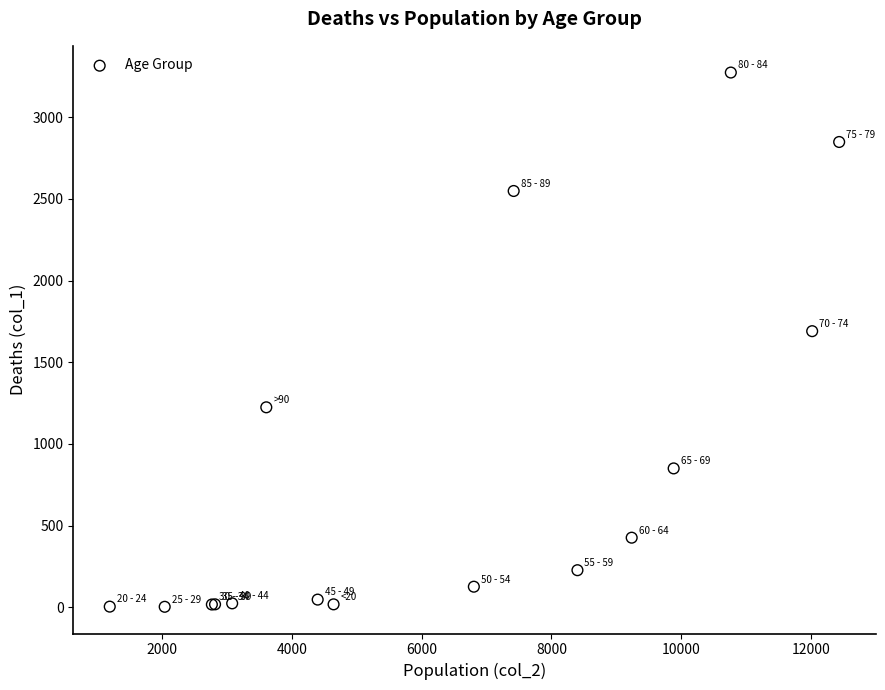

What Y value in the scatter plot is closest to 1638?

1690